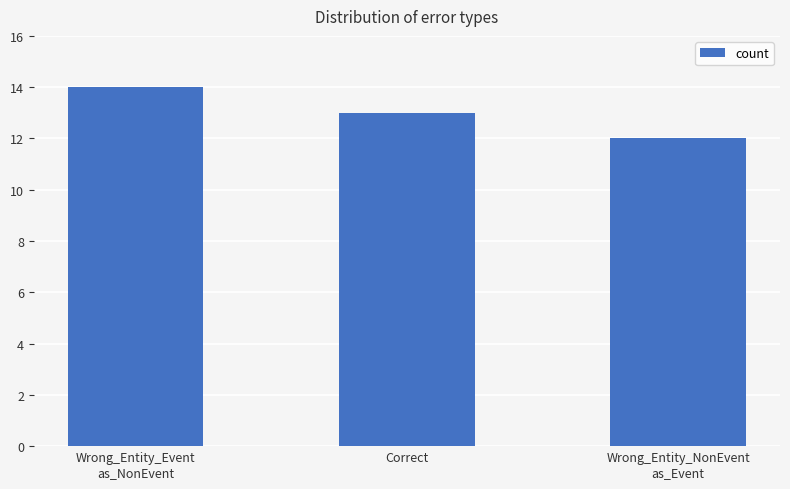

What is the average value?

13